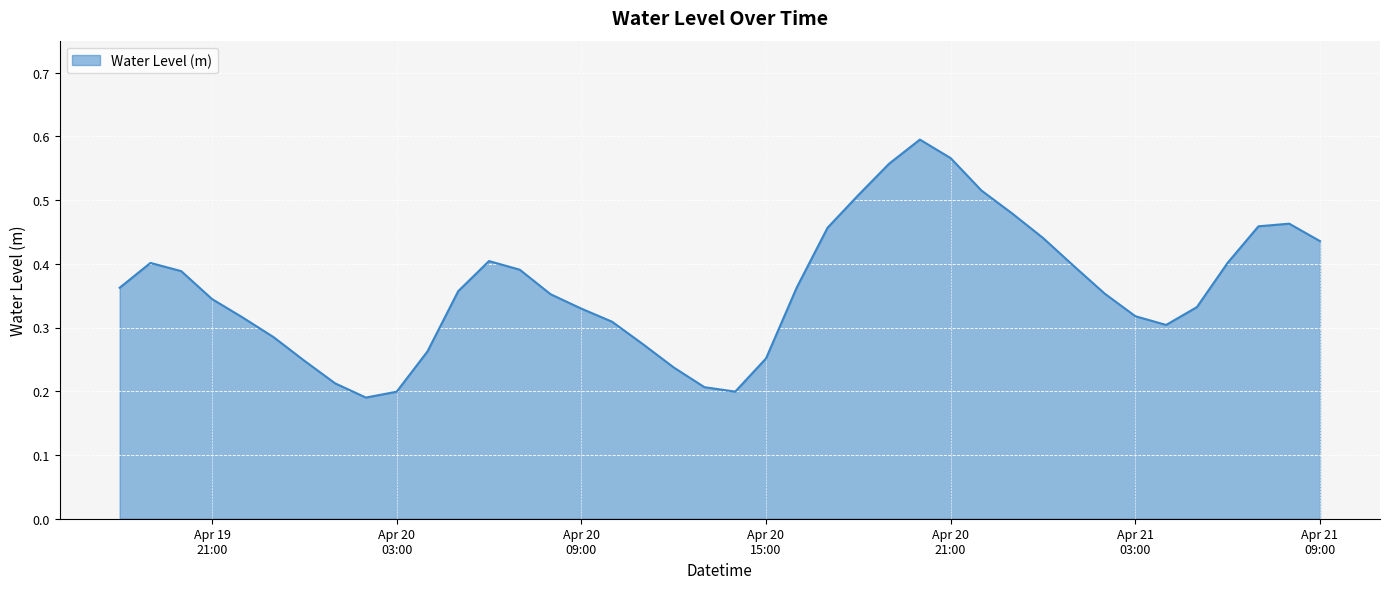

Does the chart display data point markers on the line(s)?

No